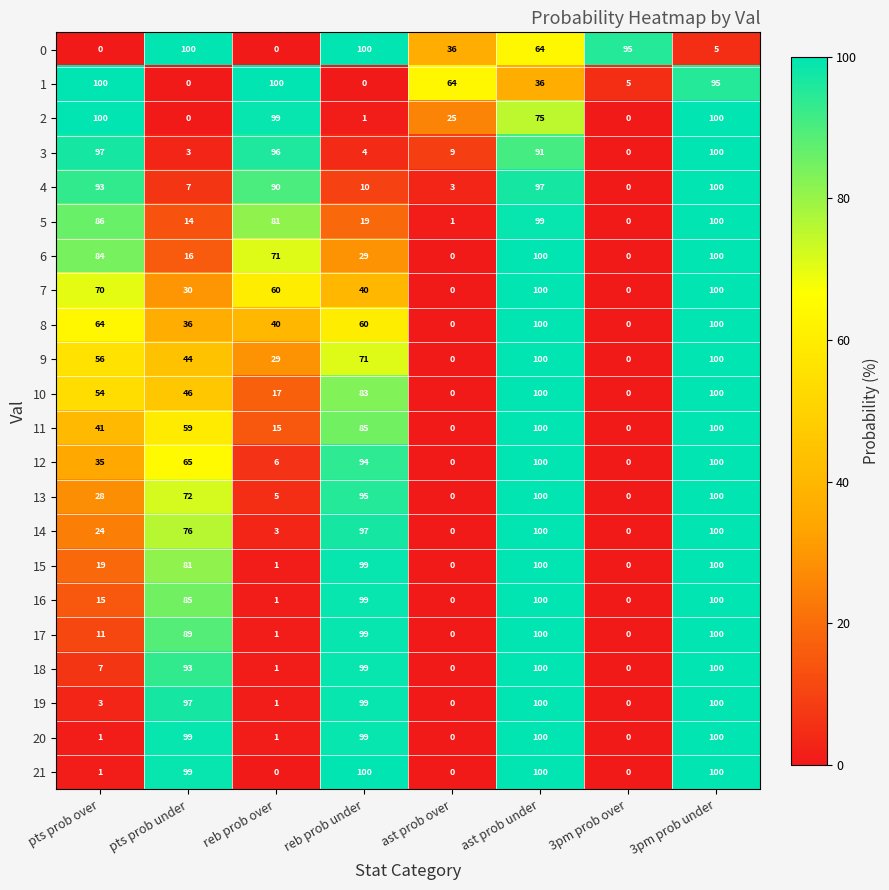

Is it true that 17 equals 1 at reb prob over?

True